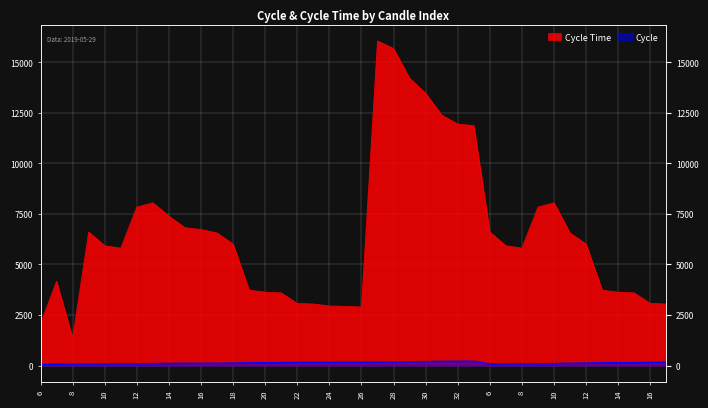

Reading right to left, transcribe all the data shown in this chart.

Cycle: 159.0	158.0	140.0	139.0	136.0	120.0	113.0	98.0	80.0	79.0	78.0	73.0	212.0	211.0	205.0	192.0	184.0	170.0	167.0	165.0	164.0	163.0	159.0	158.0	140.0	139.0	136.0	120.0	113.0	111.0	110.0	104.0	98.0	80.0	79.0	78.0	73.0	68.0	63.0	52.0
Cycle Time: 3043.4	3068.6	3592.9	3626.5	3730.6	6007.5	6554.6	8049.8	7835.1	5802.8	5924.8	6604.0	11865.9	11938.7	12387.9	13464.7	14206.4	15676.9	16052.1	2899.4	2922.5	2946.0	3043.4	3068.6	3592.9	3626.5	3730.6	6007.5	6554.6	6726.3	6815.0	7390.2	8049.8	7835.1	5802.8	5924.8	6604.0	1364.7	4163.6	2079.9